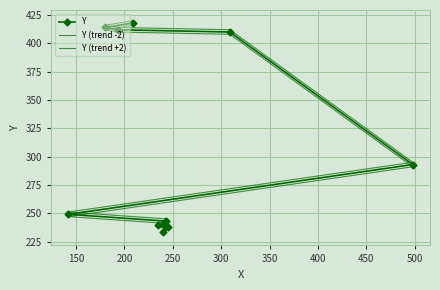

What is the sum of all Y values?

3632